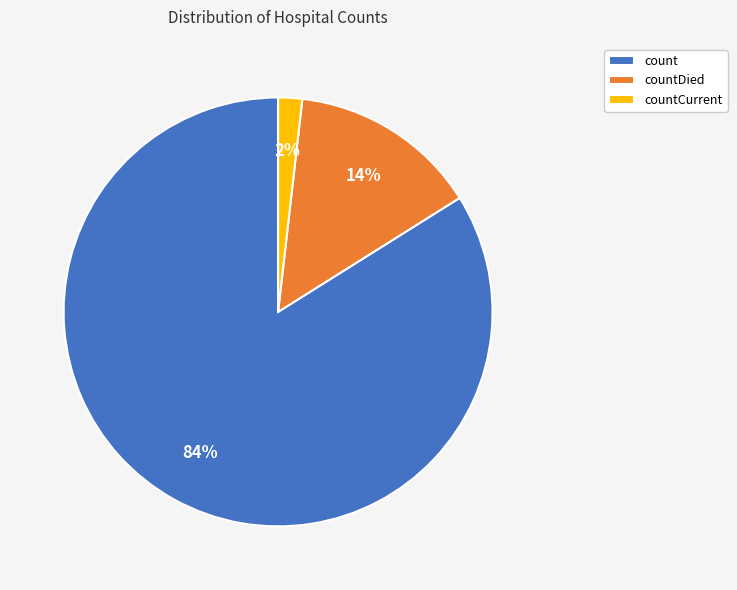

Do count and countDied together represent more than half of the pie?

Yes